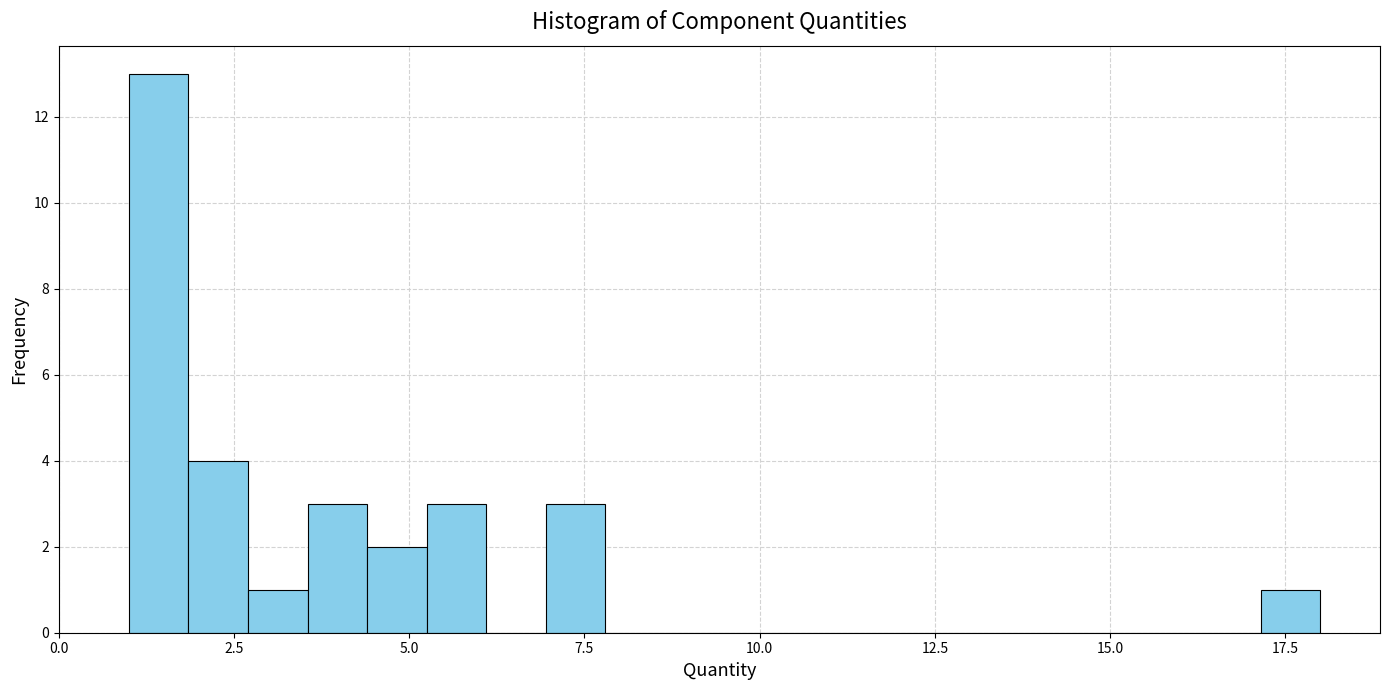

Around what value on the x-axis is the tallest bar? Give the approximate position of its centre, as read against the axis.

1.5